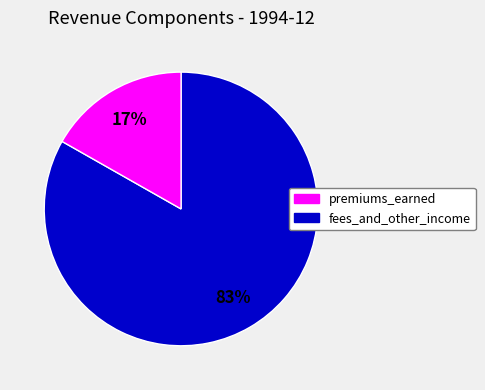

To the nearest percent, what is the average slice percentage?

50%